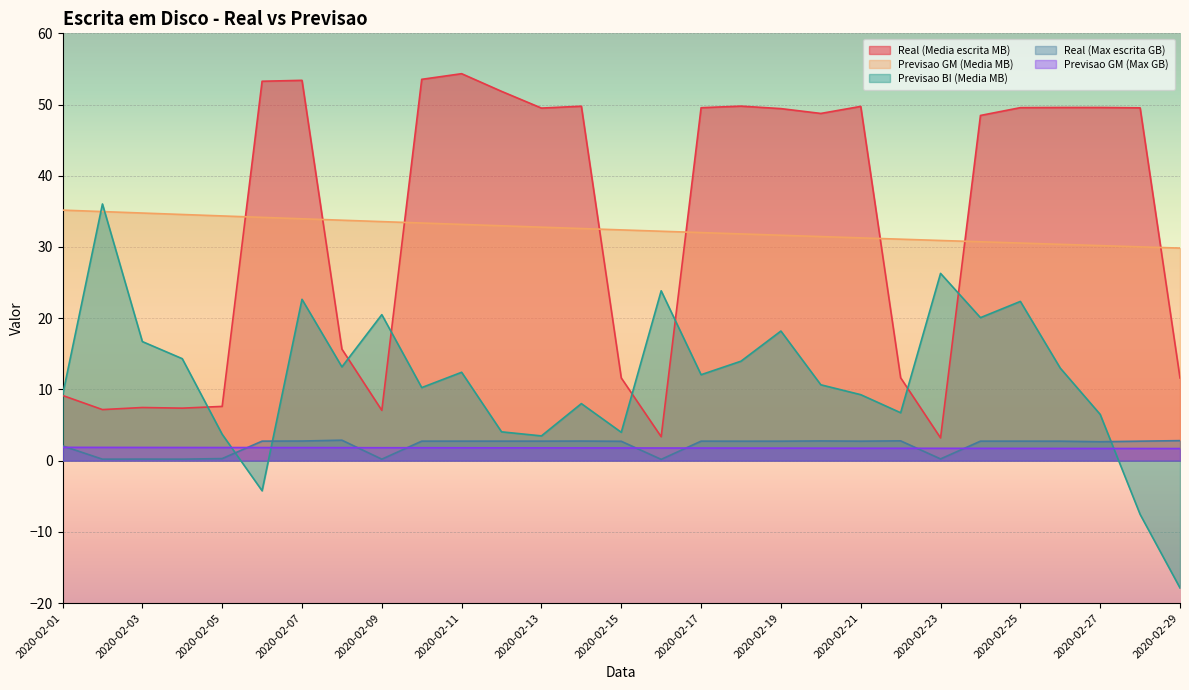

Where is the first local minimum for Real (Media escrita MB)?

2020-02-02